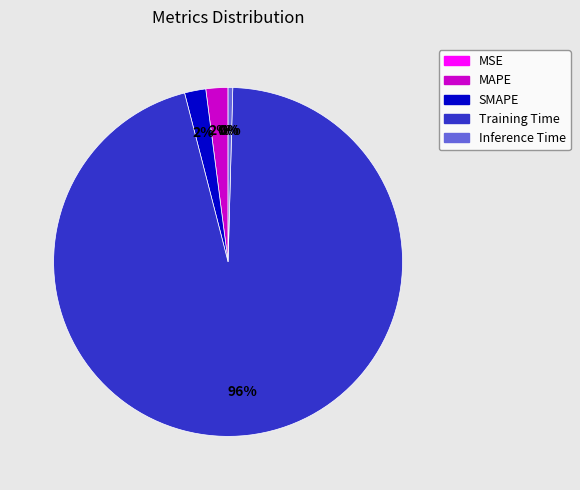

To the nearest percent, what is the difference between the largest and smallest slice percentages?

96%